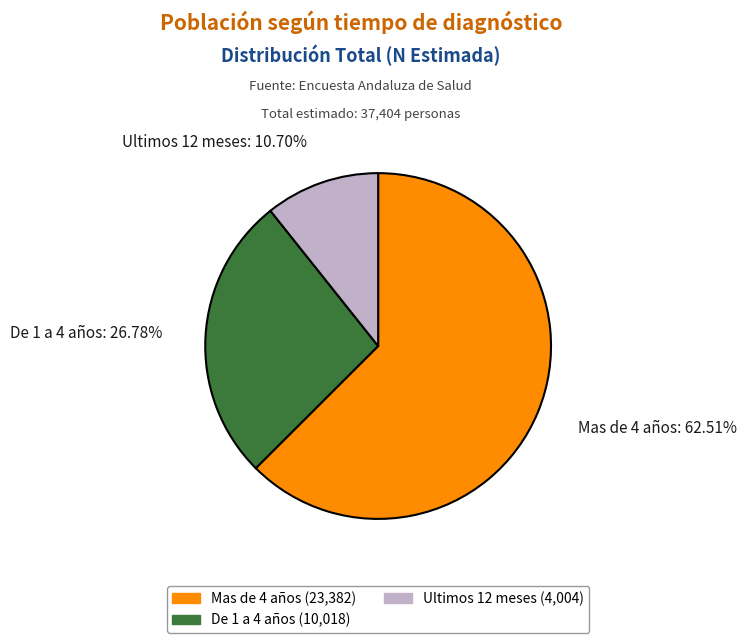

Is it true that De 1 a 4 años is 13% of the pie?

False